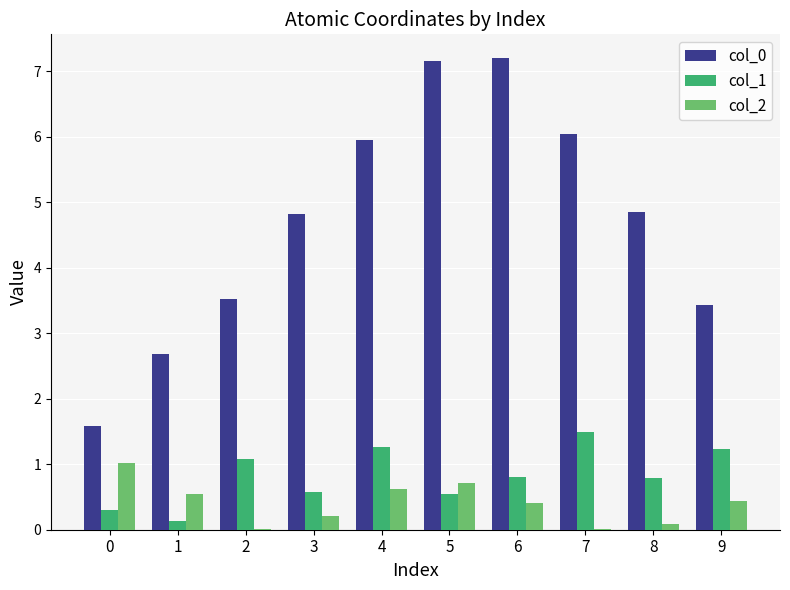

The col_1 series shows 0.4 at 9. True or false?

False